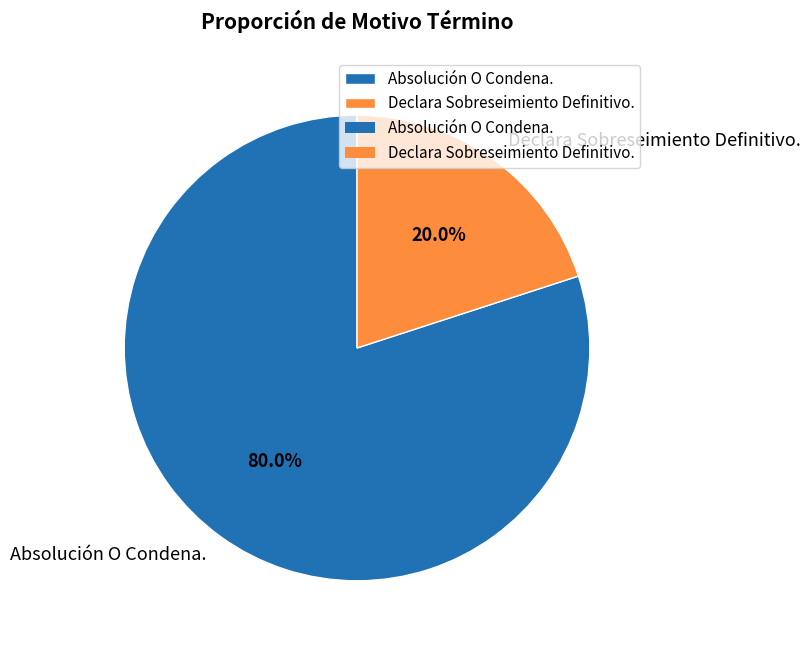

How many slices are in this pie chart?

2